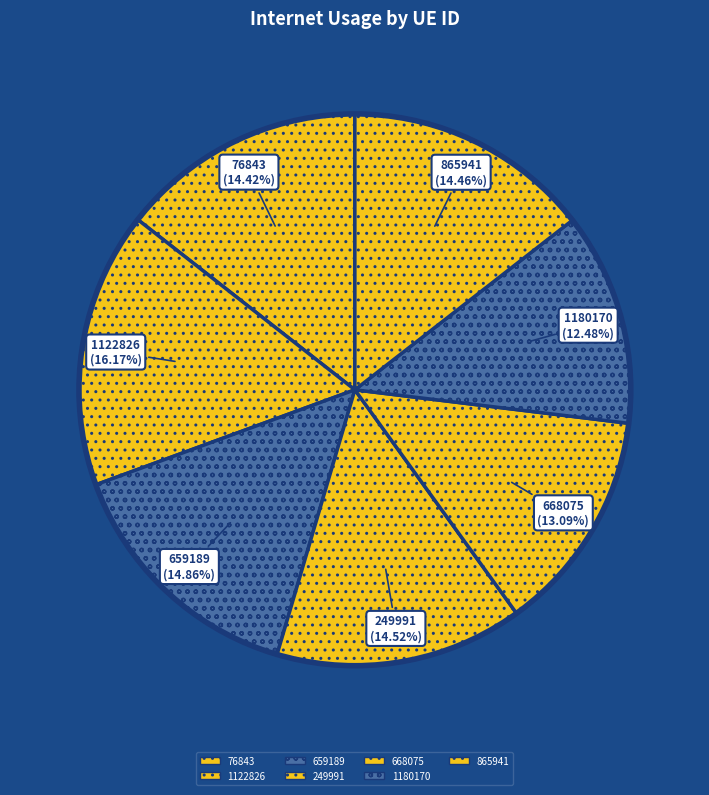

How many slices are in this pie chart?

7